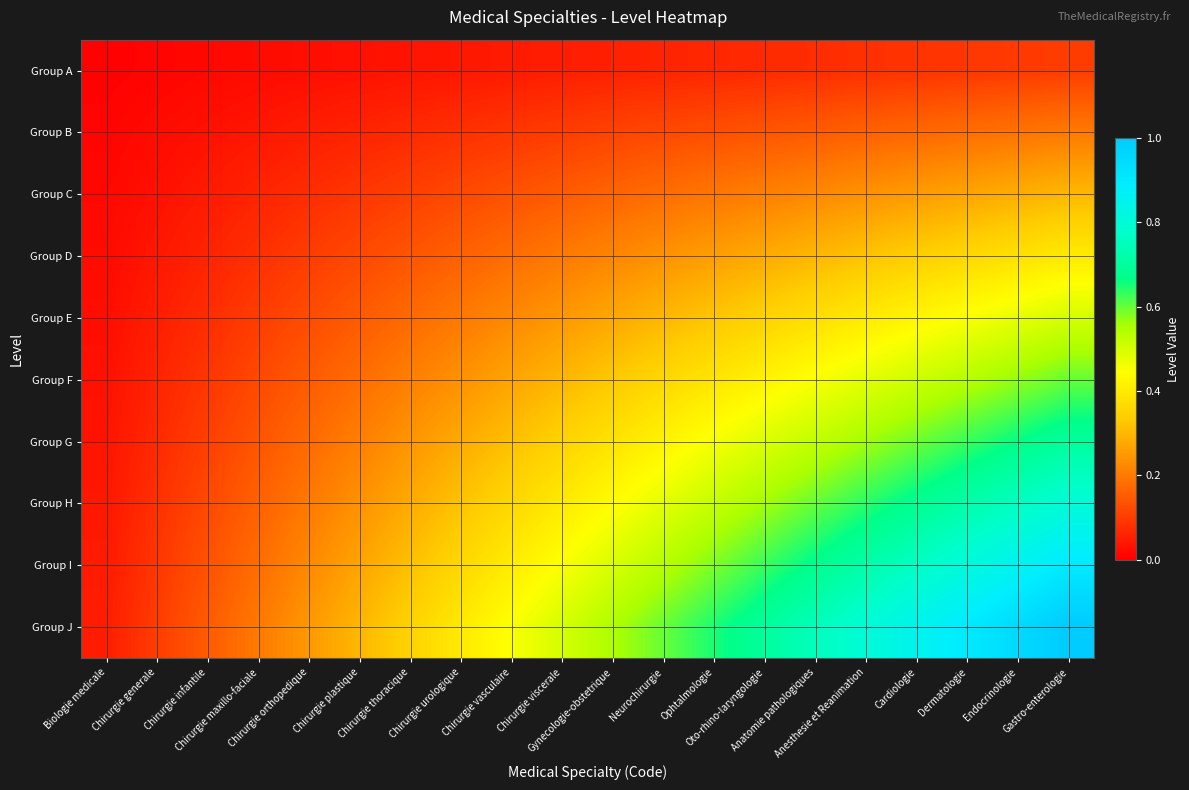

Which series has the widest spread of values?

Group J